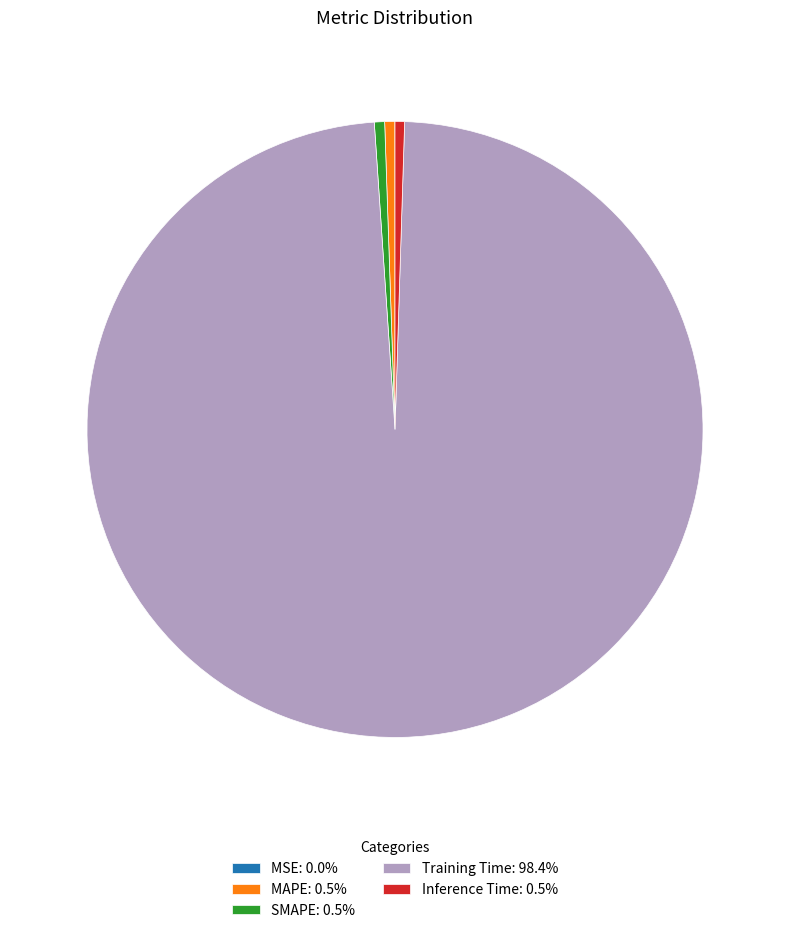

Is SMAPE: 0.5% the majority of the pie?

No